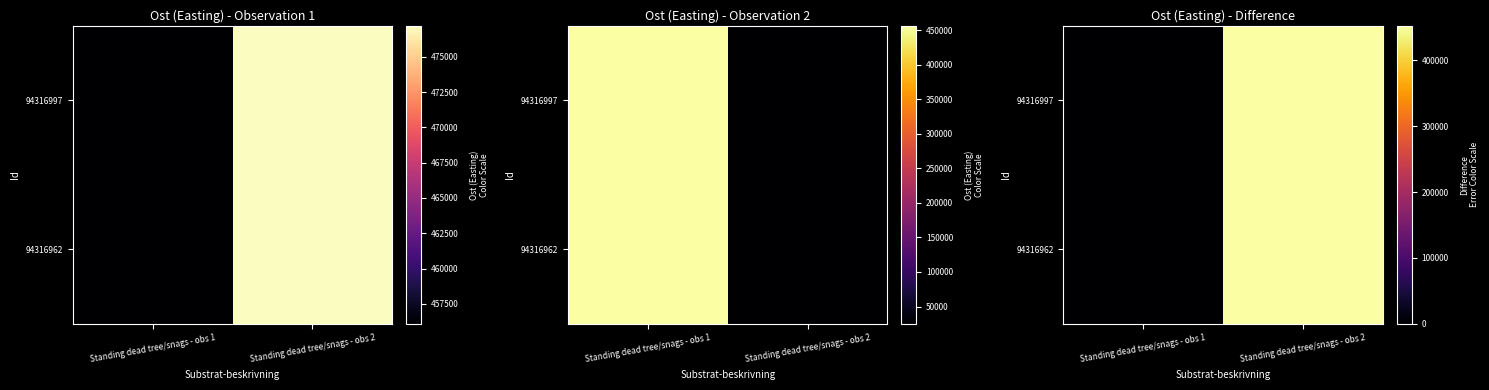

Is the value of 94316962 at Standing dead tree/snags - obs 2 greater than the value of 94316997 at Standing dead tree/snags - obs 2?

No